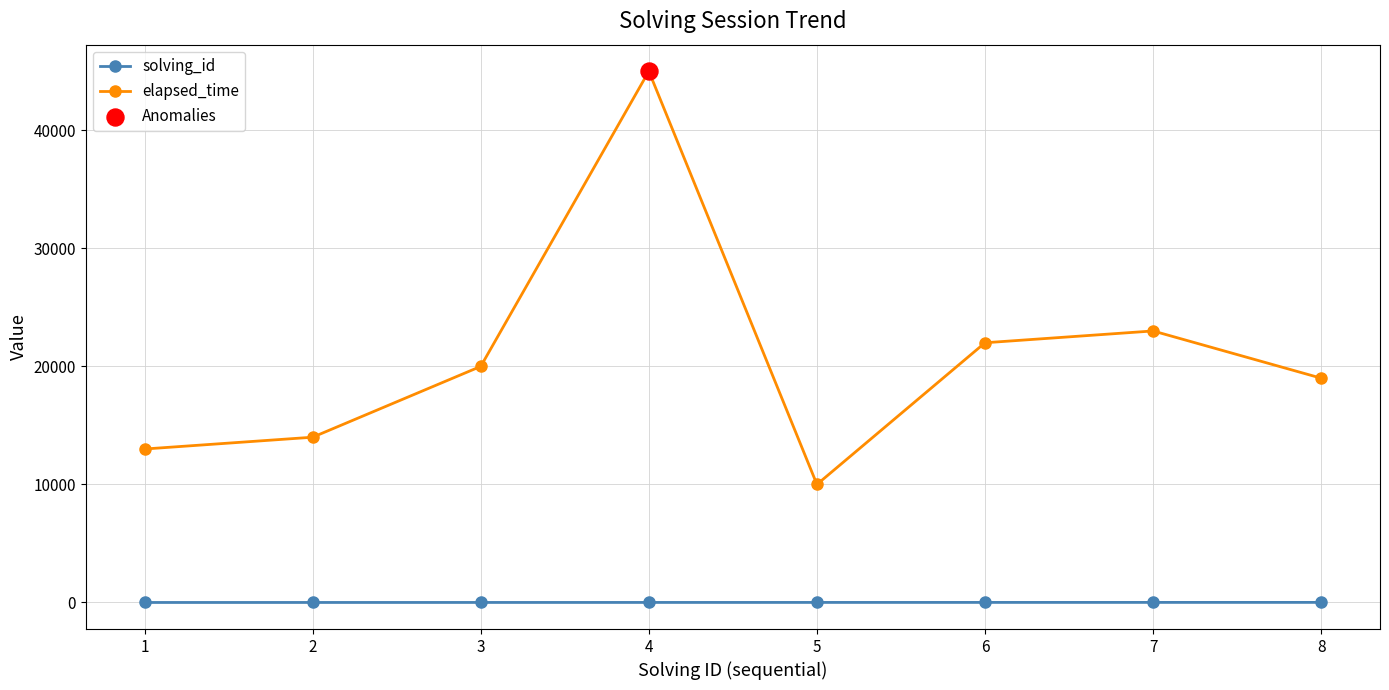

At how many categories does at least one series exceed 29287?

1